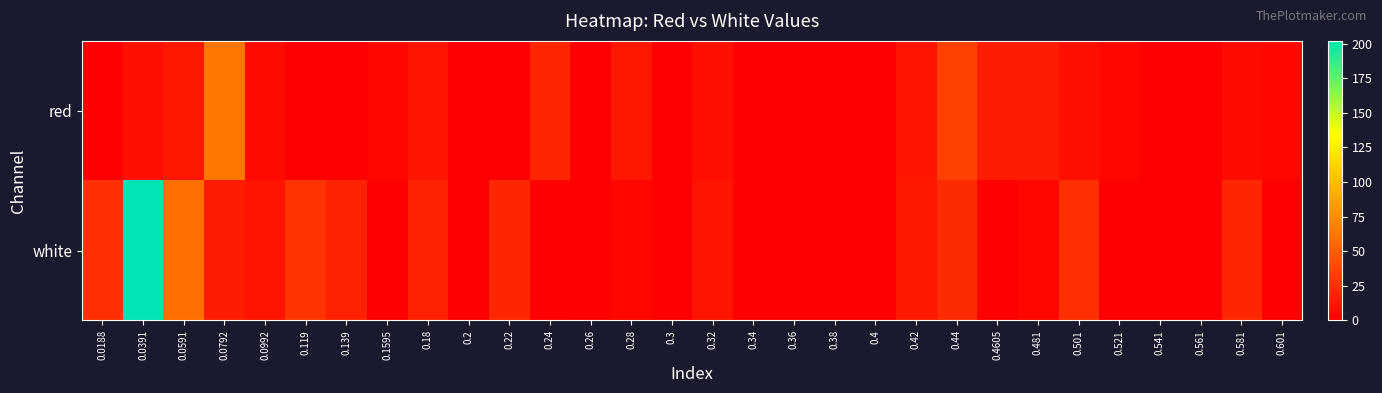

Count the number of data series in this chart.

2